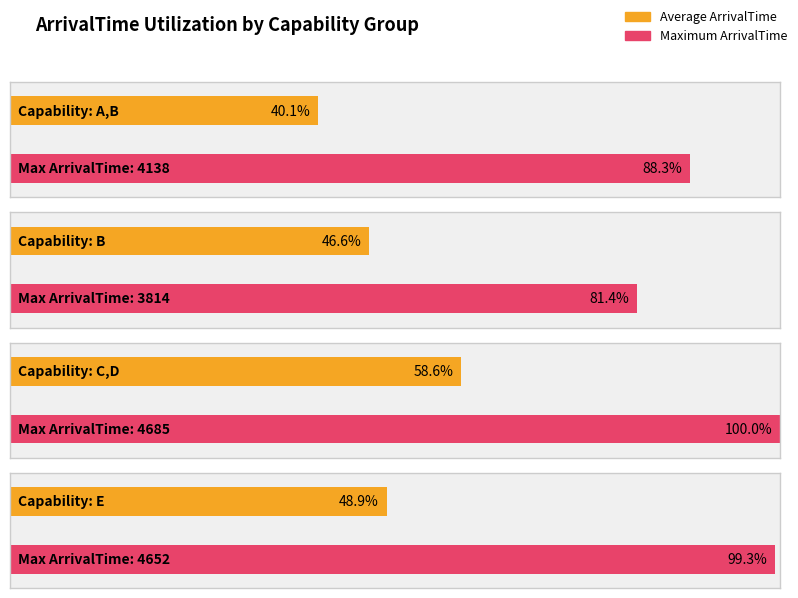

The Maximum utilization series shows 28 at E. True or false?

False